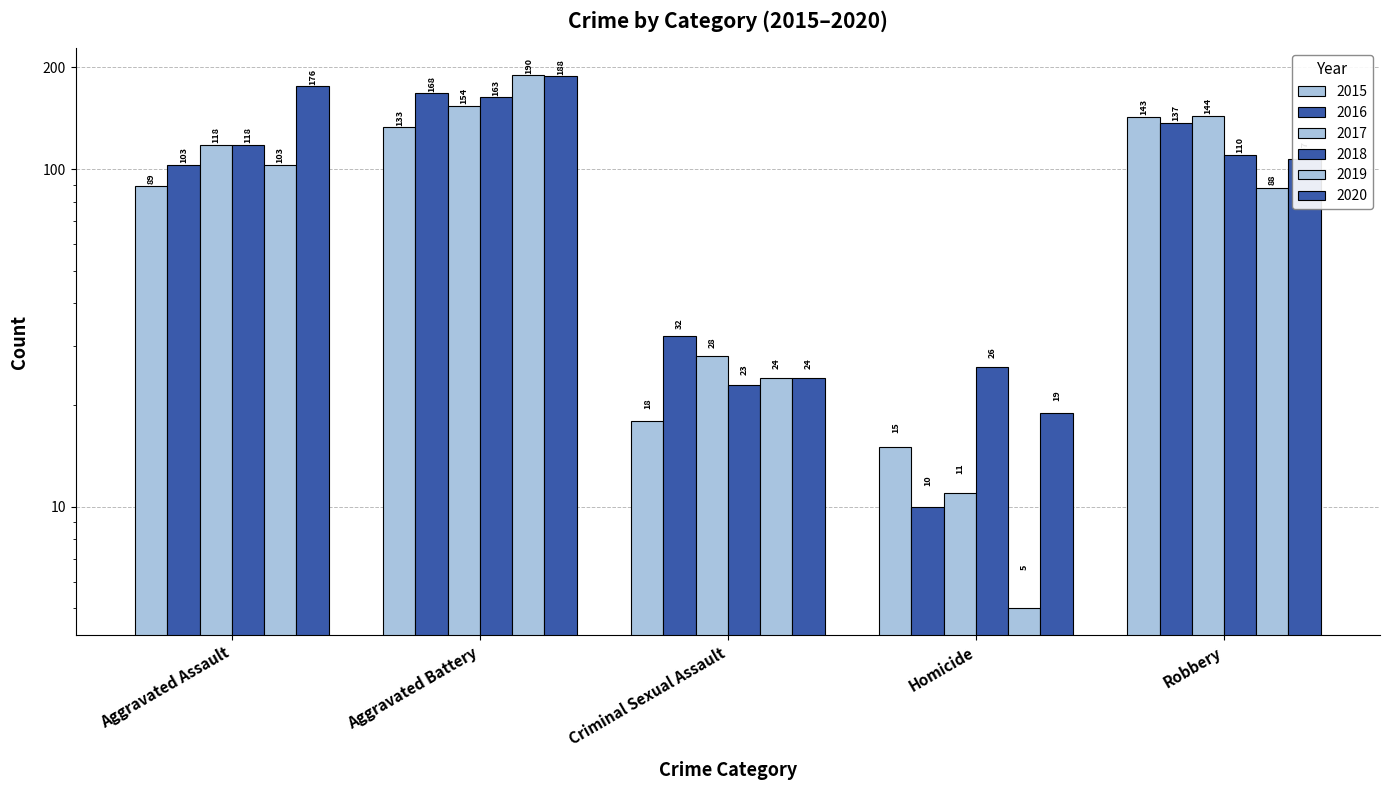

Is the value of 2019 at Criminal Sexual Assault greater than the value of 2016 at Homicide?

Yes